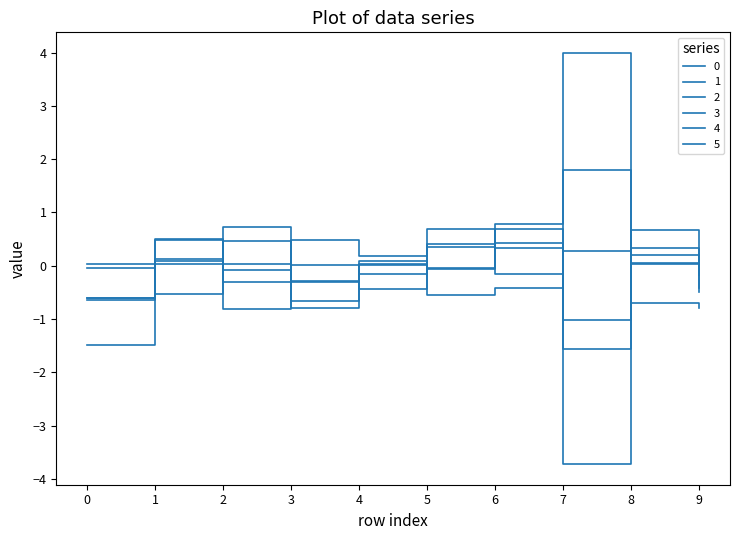

Where is the first local minimum for 1?

3